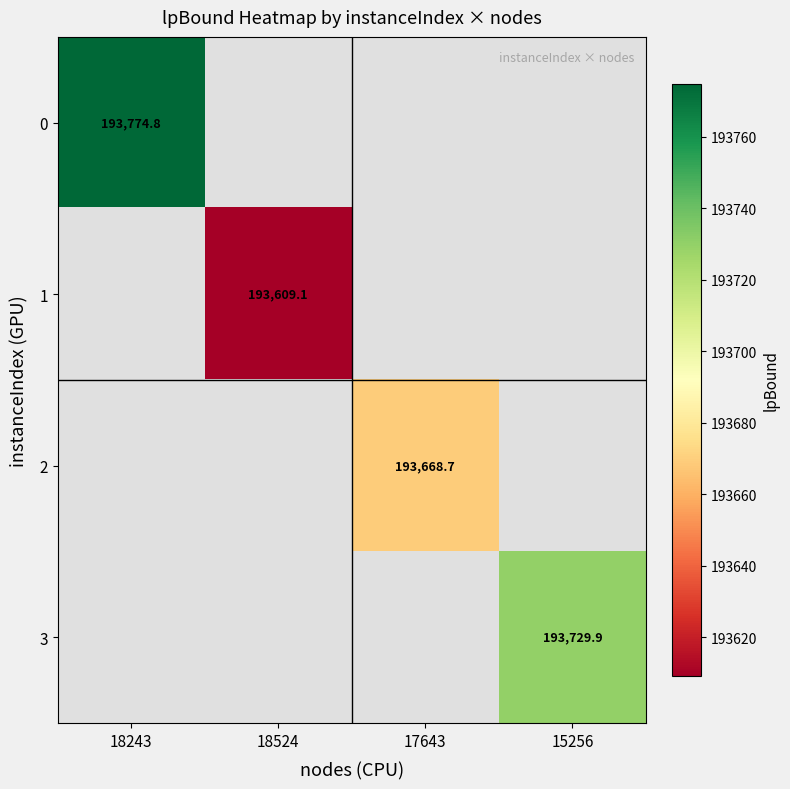

How many values in 3 are above zero?

1